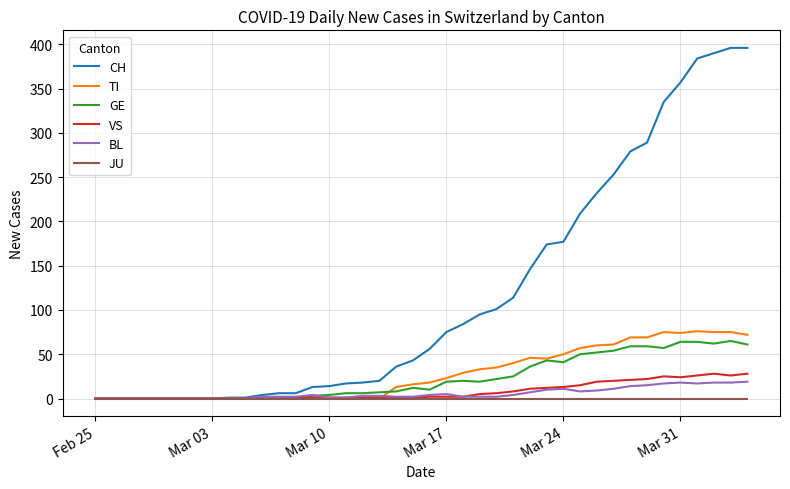

Which series has the largest total across all categories?

CH